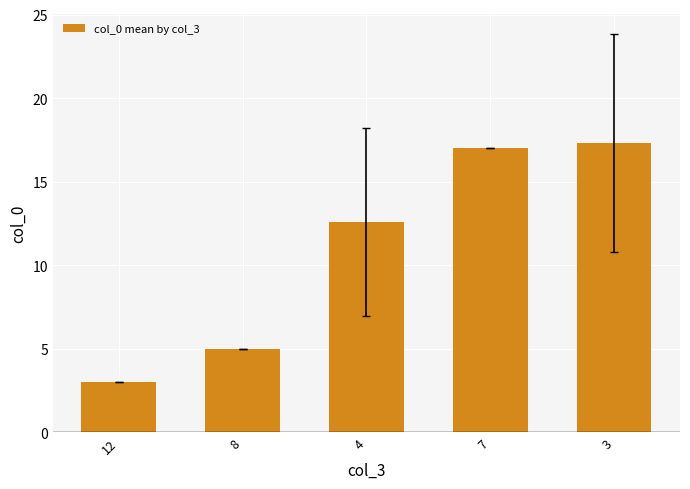

Are the bars grouped side by side (vs. stacked)?

No